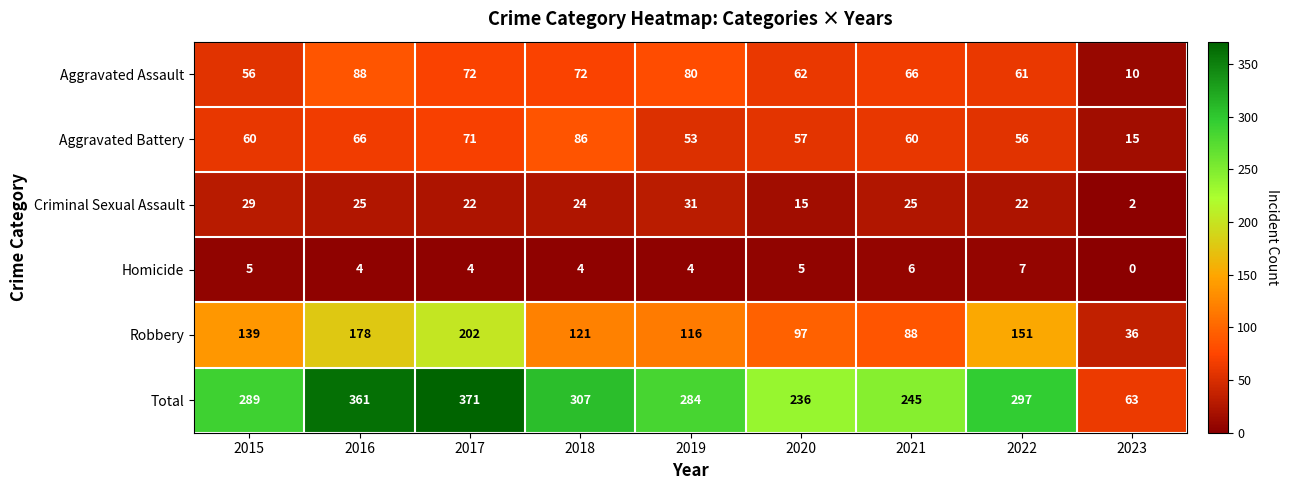

Read the Homicide value at 2015.

5